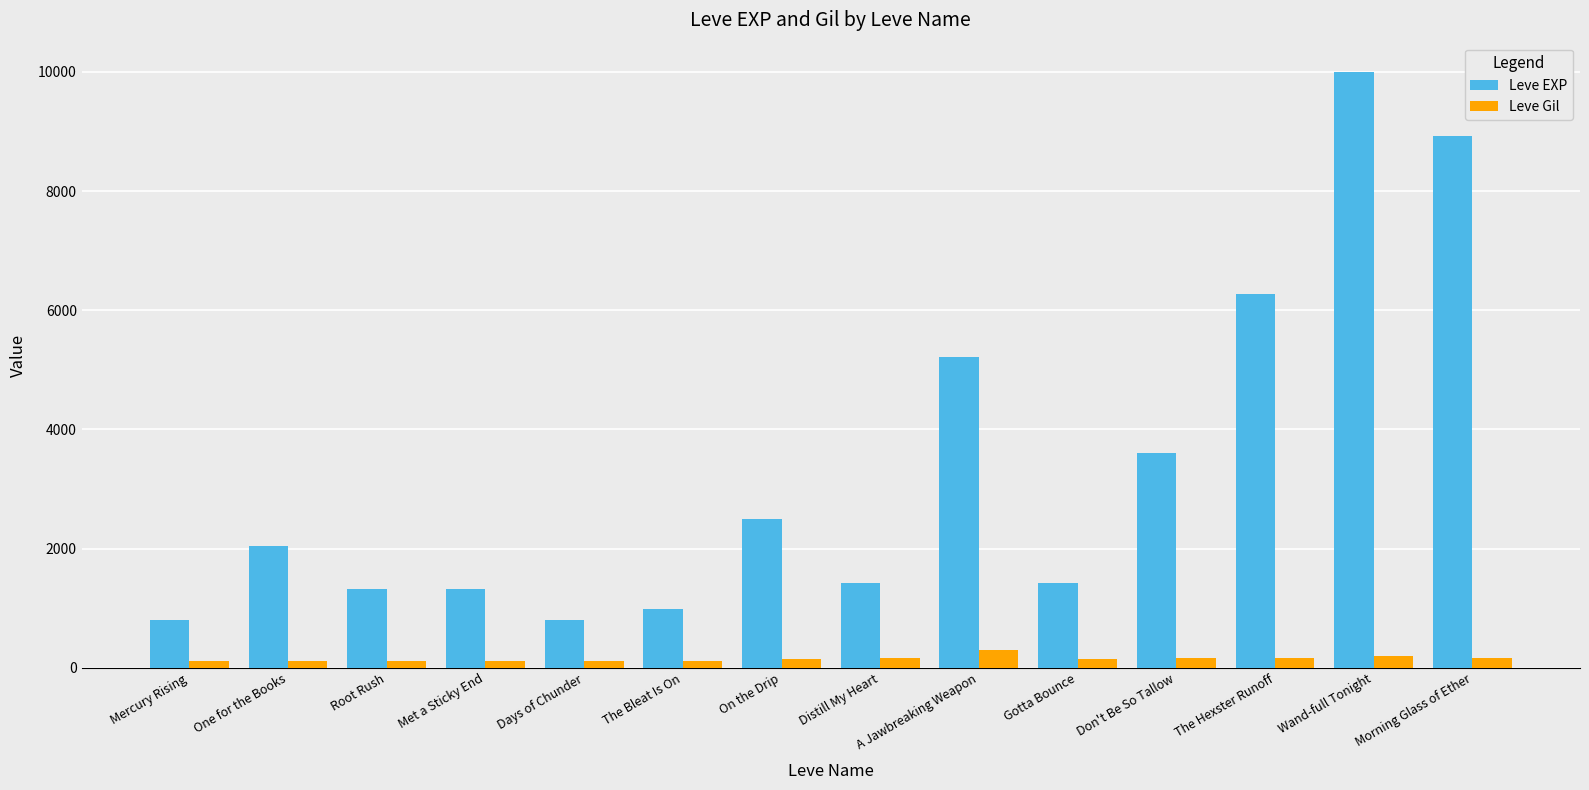

How many bars are there in total?

28